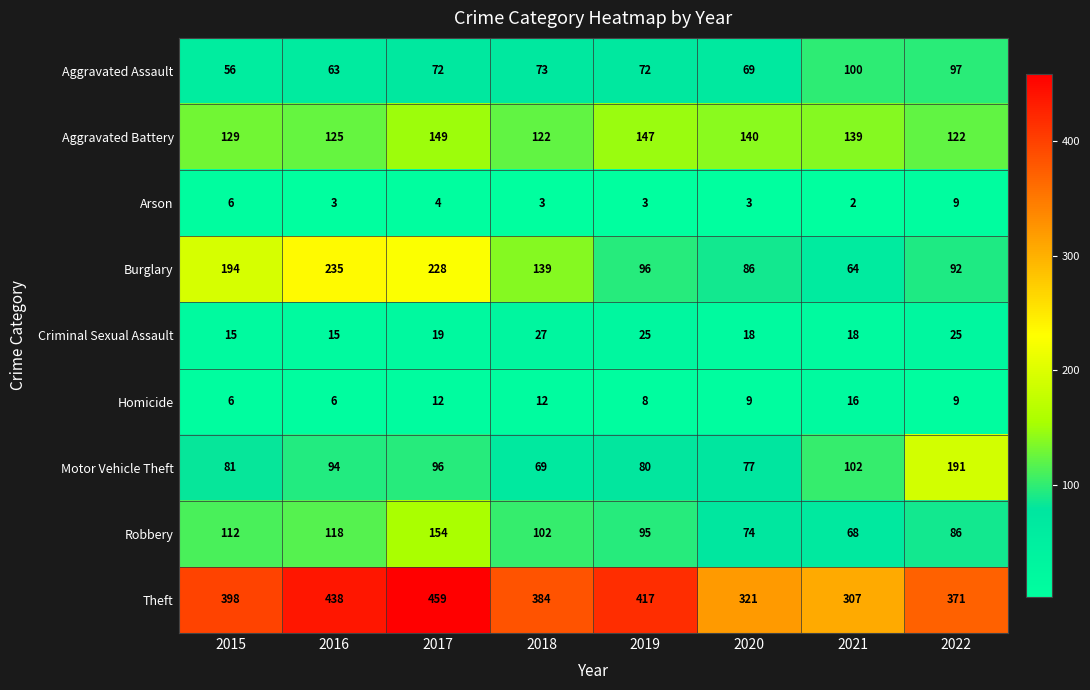

Count the number of data series in this chart.

9